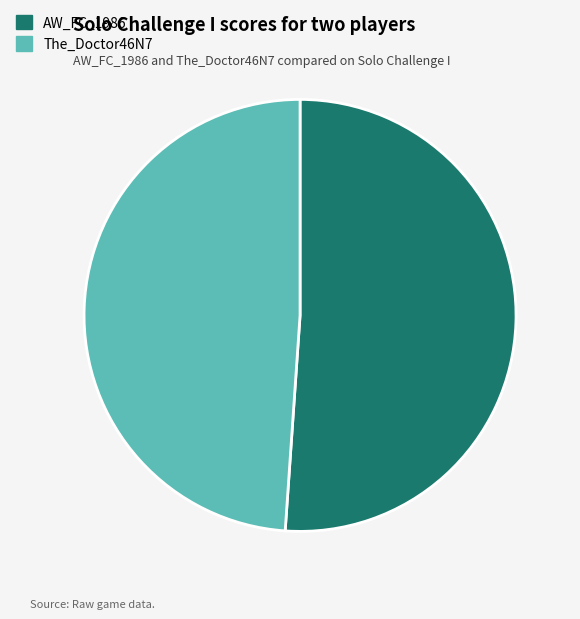

Which slice is the largest?

AW_FC_1986